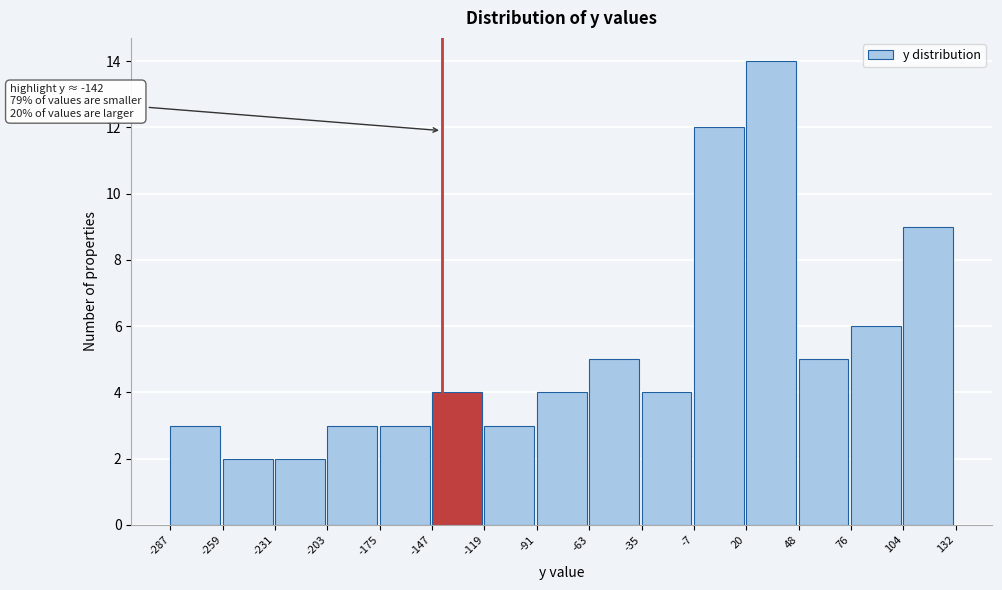

Over which range of the x-axis is the bar tallest?

20 to 48